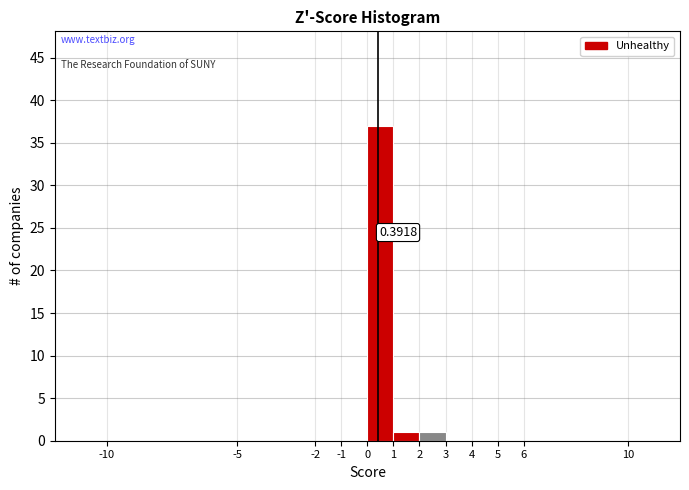

Over which range of the x-axis is the bar tallest?

0 to 1